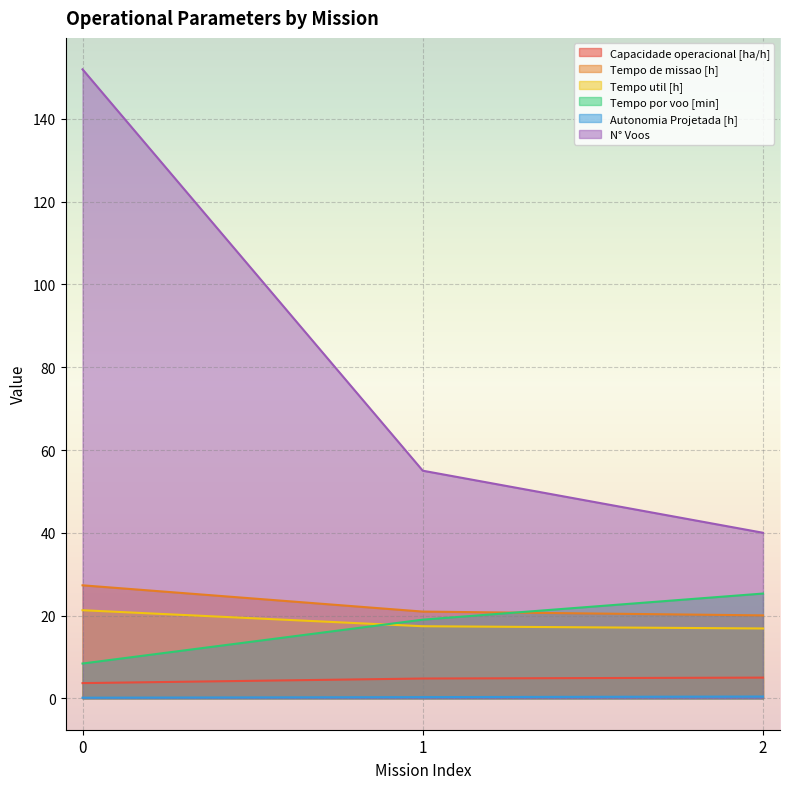

Does the chart display data point markers on the line(s)?

No